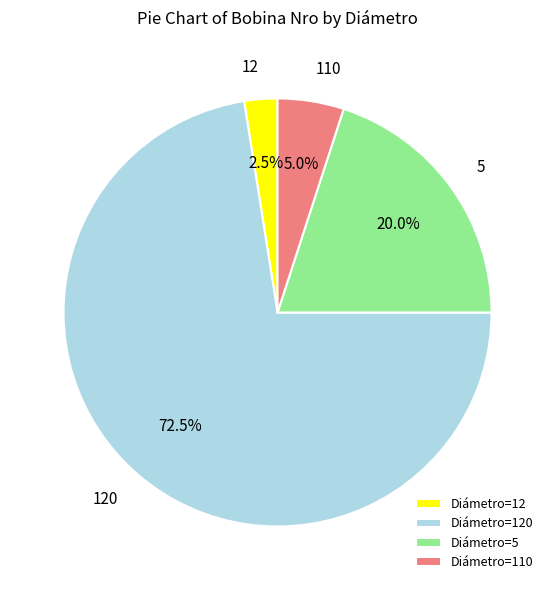

Which has a higher value, Diámetro=110 or Diámetro=12?

Diámetro=110